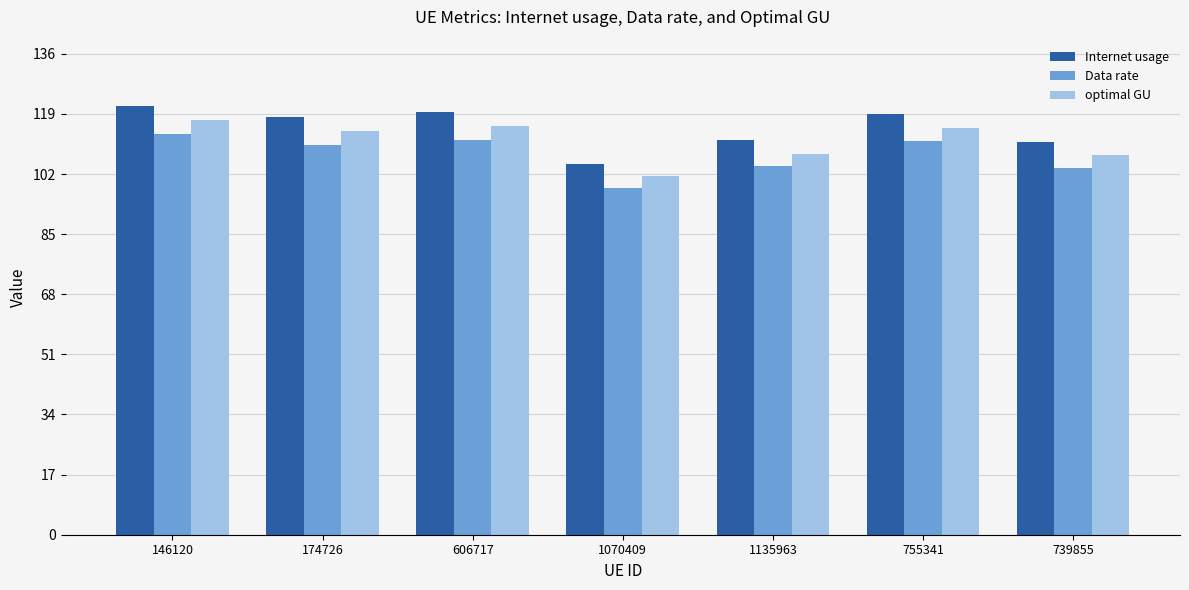

Which label corresponds to the smallest value in the chart?

1070409